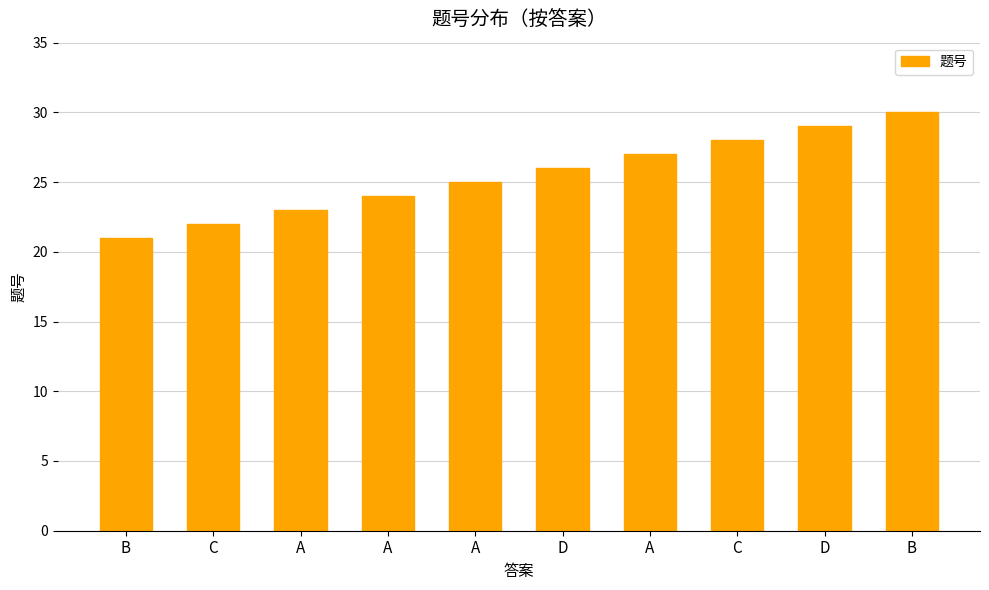

How many bars are there in total?

10